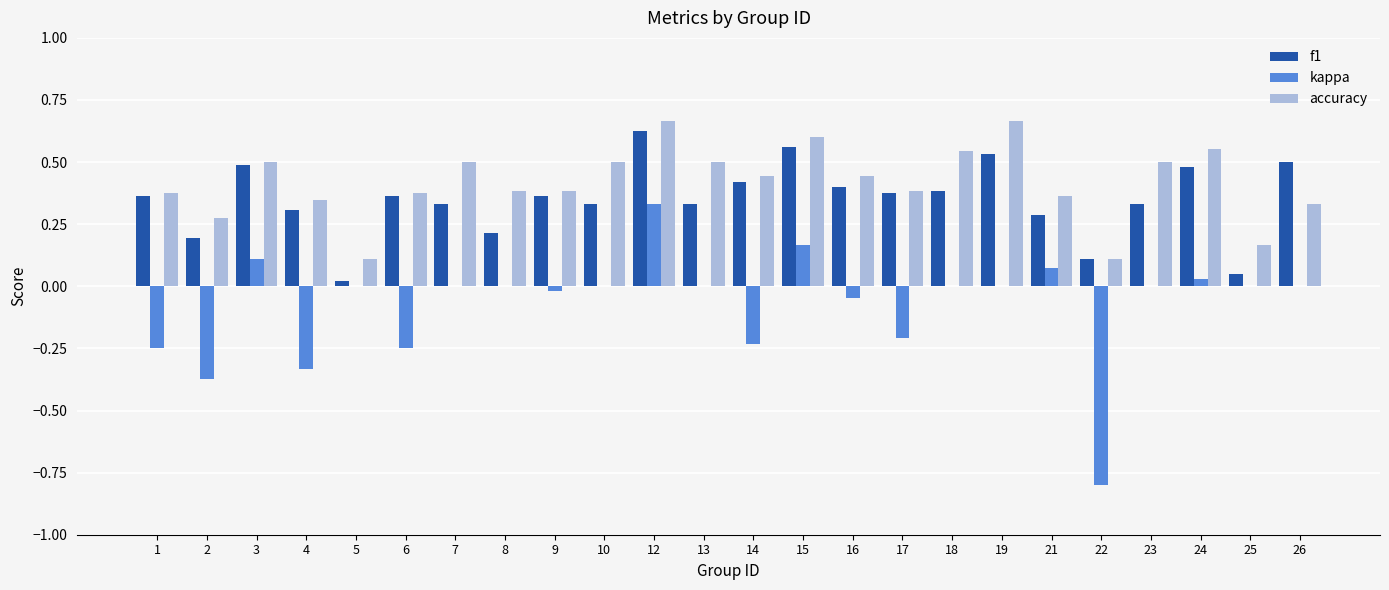

Is the value of accuracy at 24 greater than the value of kappa at 18?

Yes